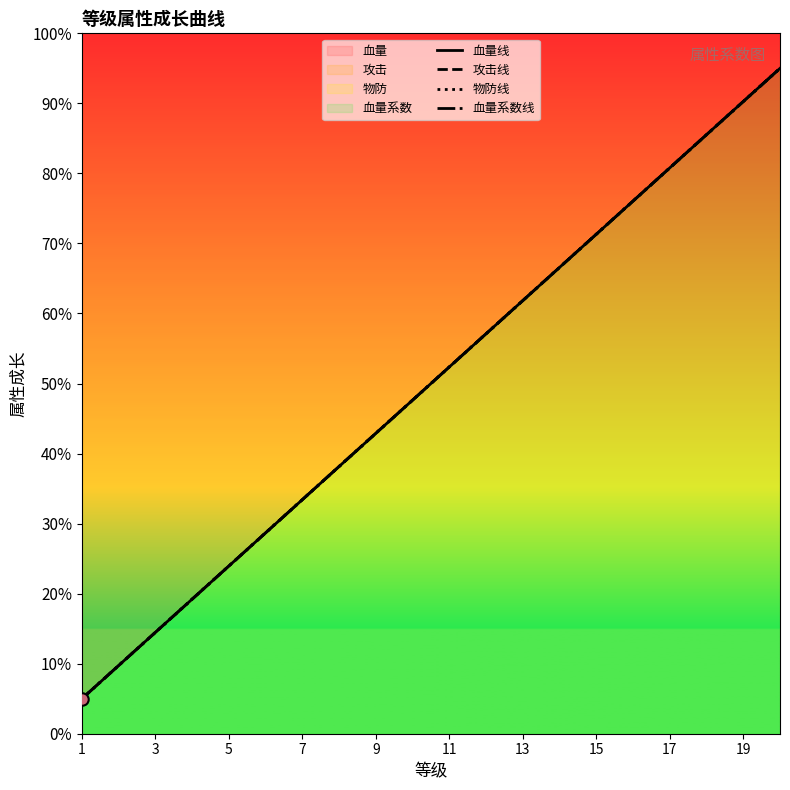

Is the value of 血量系数线 at 19 greater than the value of 物防线 at 11?

Yes